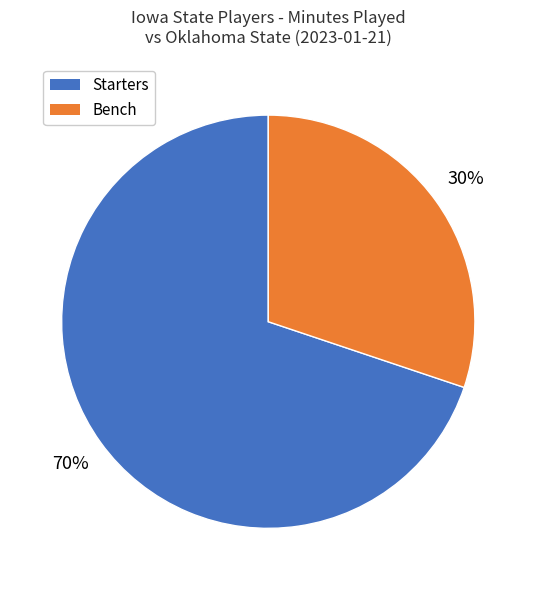

Count the number of slices in the pie.

2